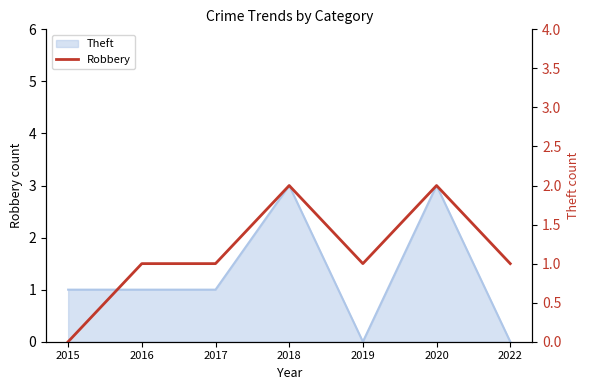

Where does the data first go above 1?

2018